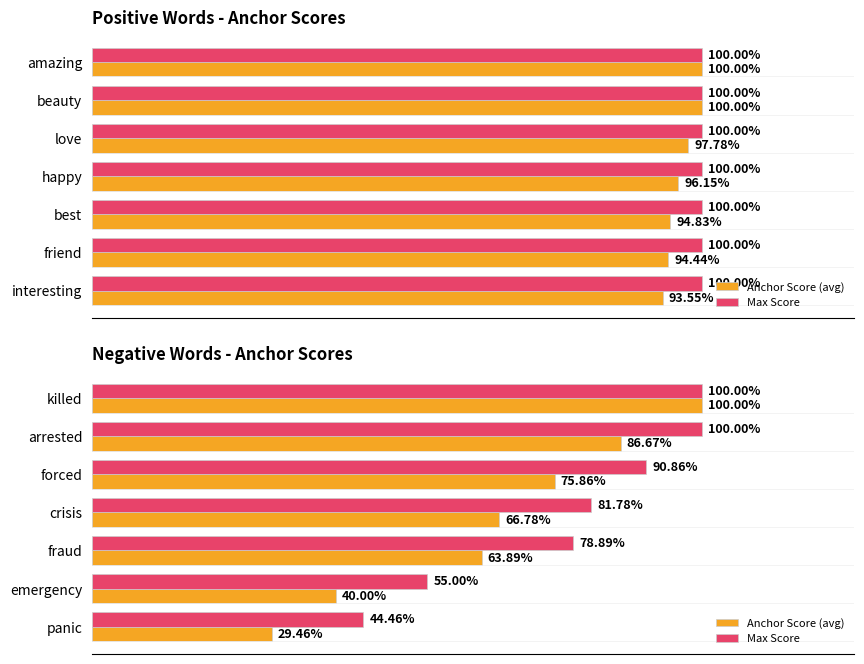

What is the maximum value shown in the chart?

1.0